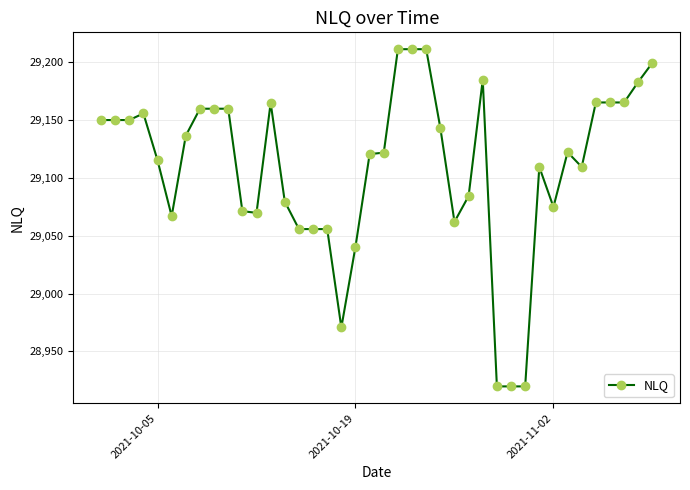

How many lines are shown in the chart?

1